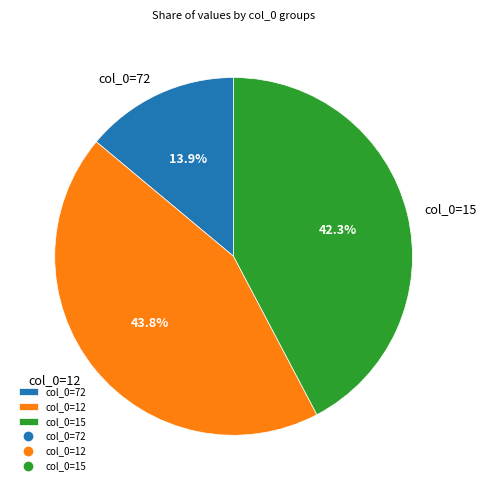

Combined, what portion of the pie is col_0=72 and col_0=12?

57.7%